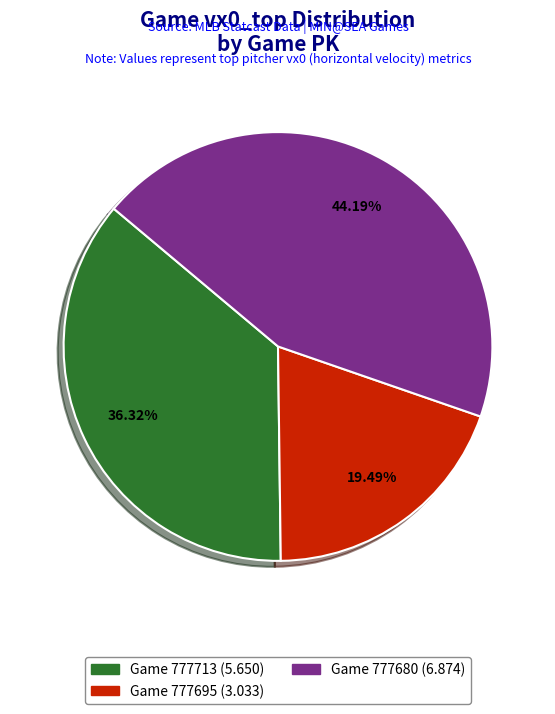

Is there a majority slice in this chart?

No